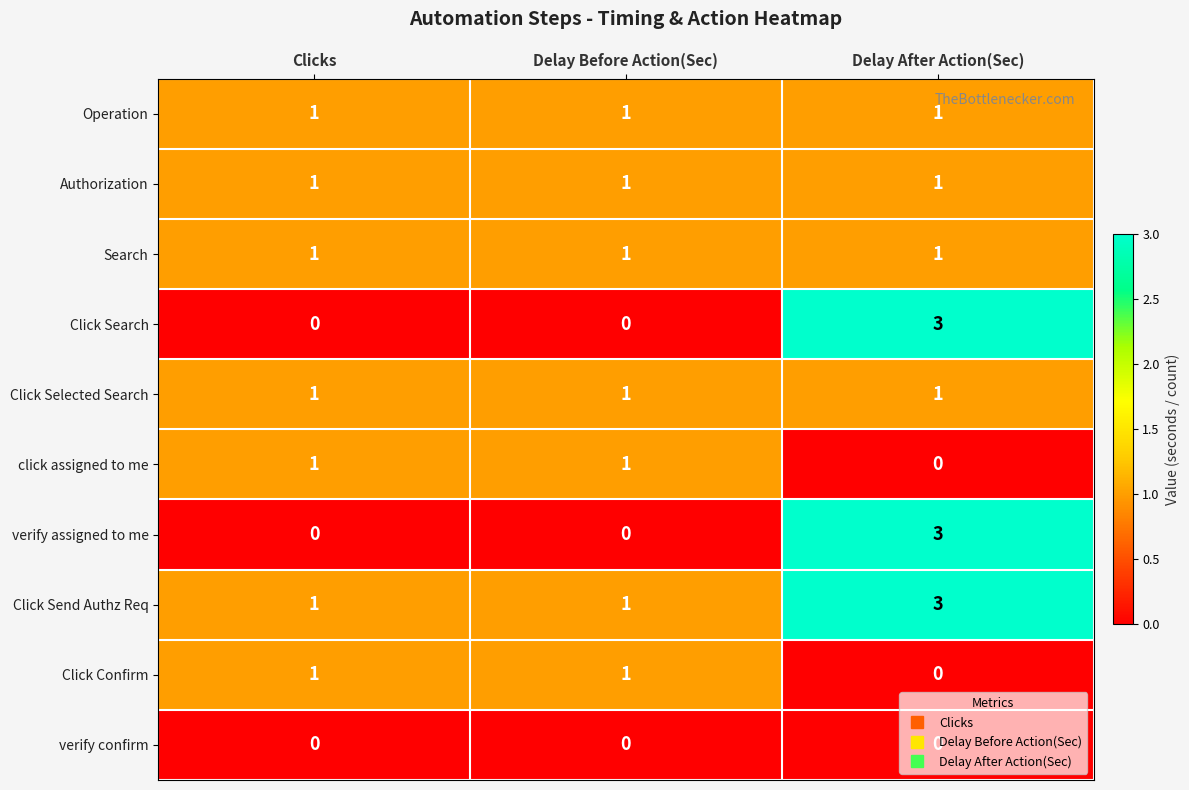

Count the number of data series in this chart.

10